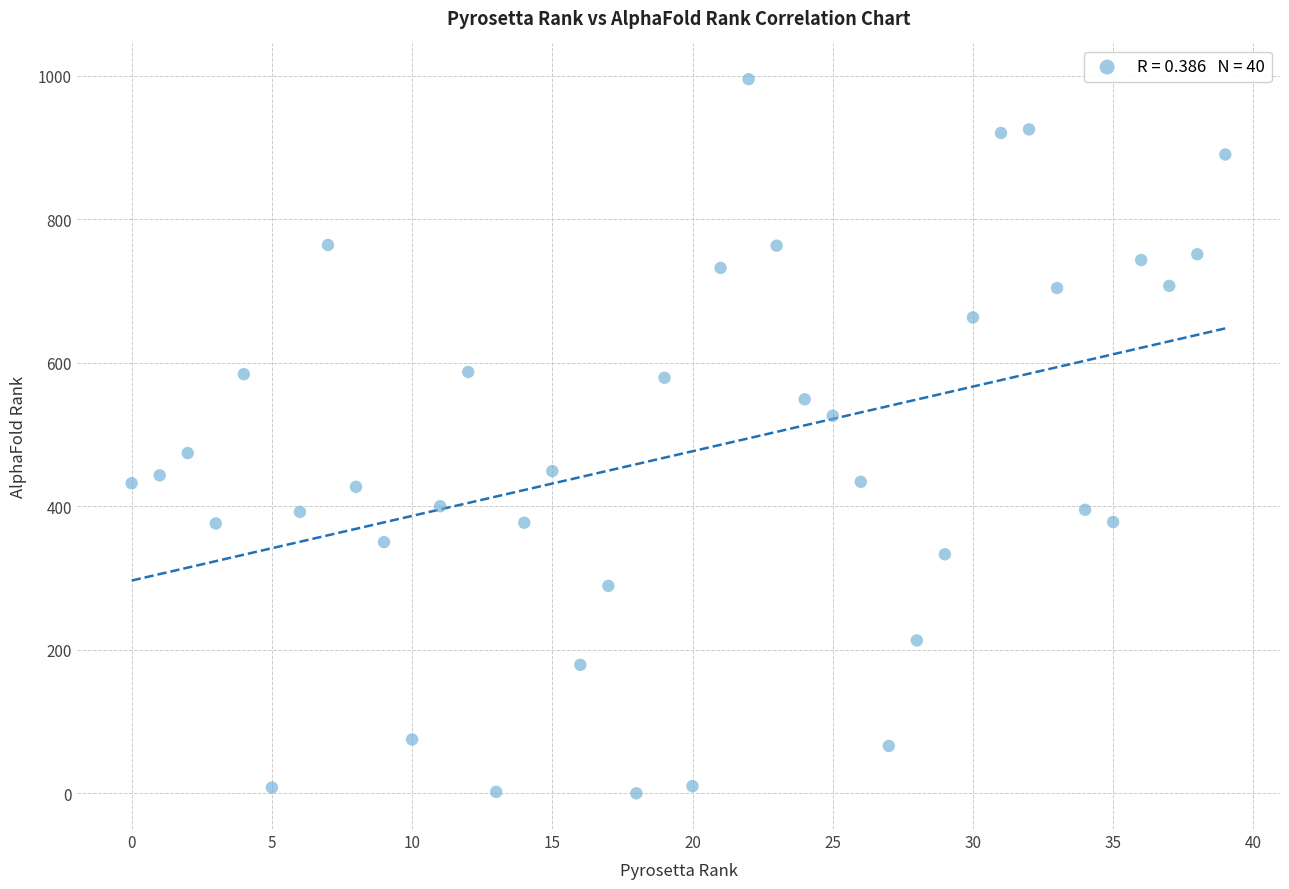

What is the range of Y values (max minus min)?

995